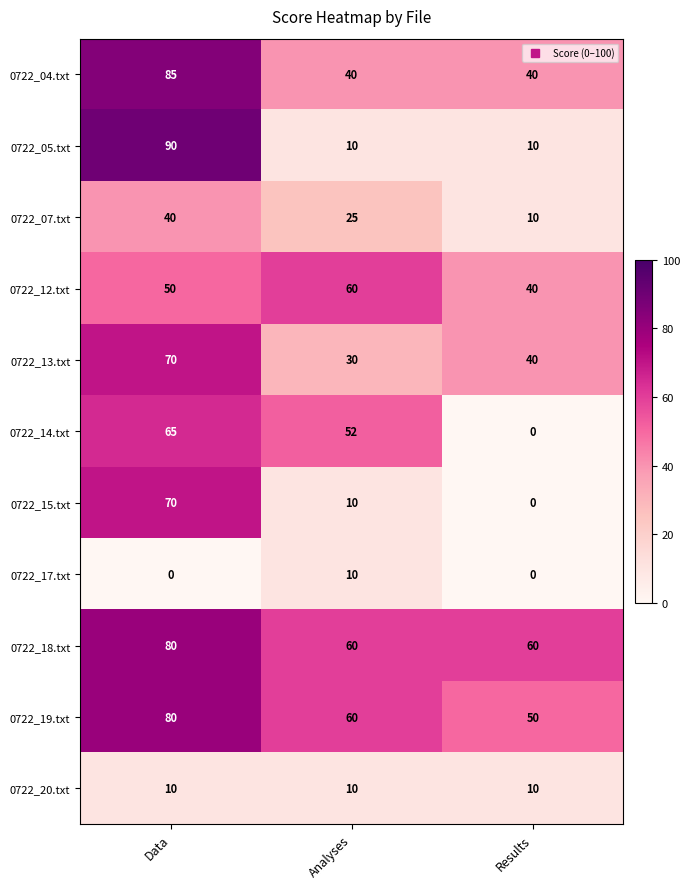

At which label does 0722_19.txt reach its peak?

Data